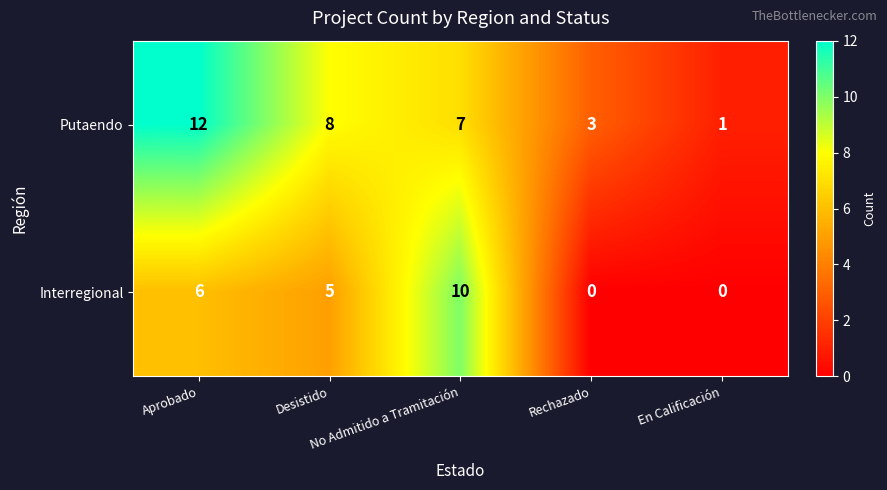

How many values in the Putaendo series are below 7?

2